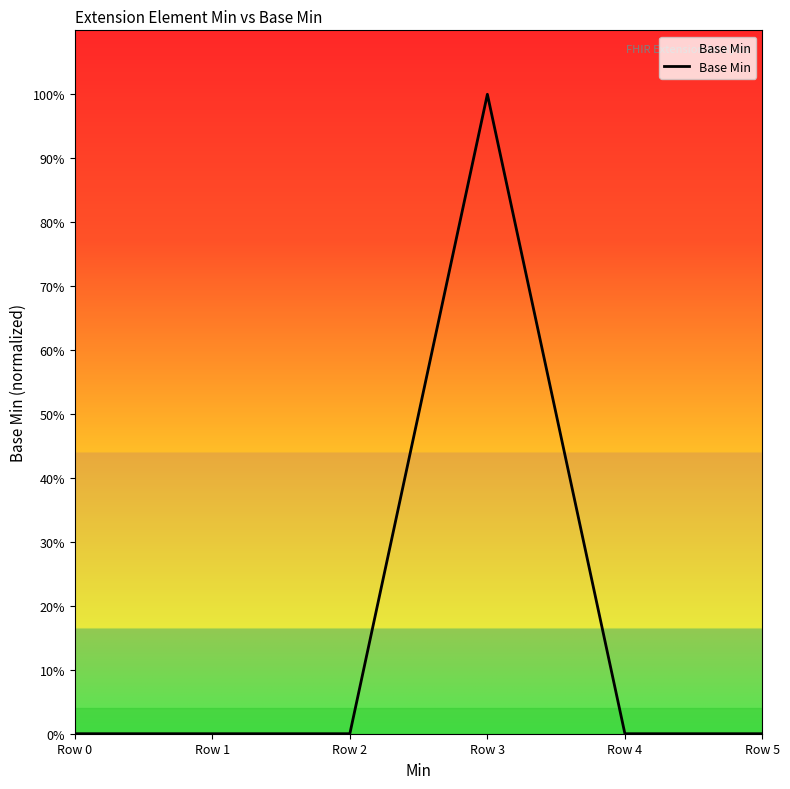

The value at Row 4 is 0. True or false?

True